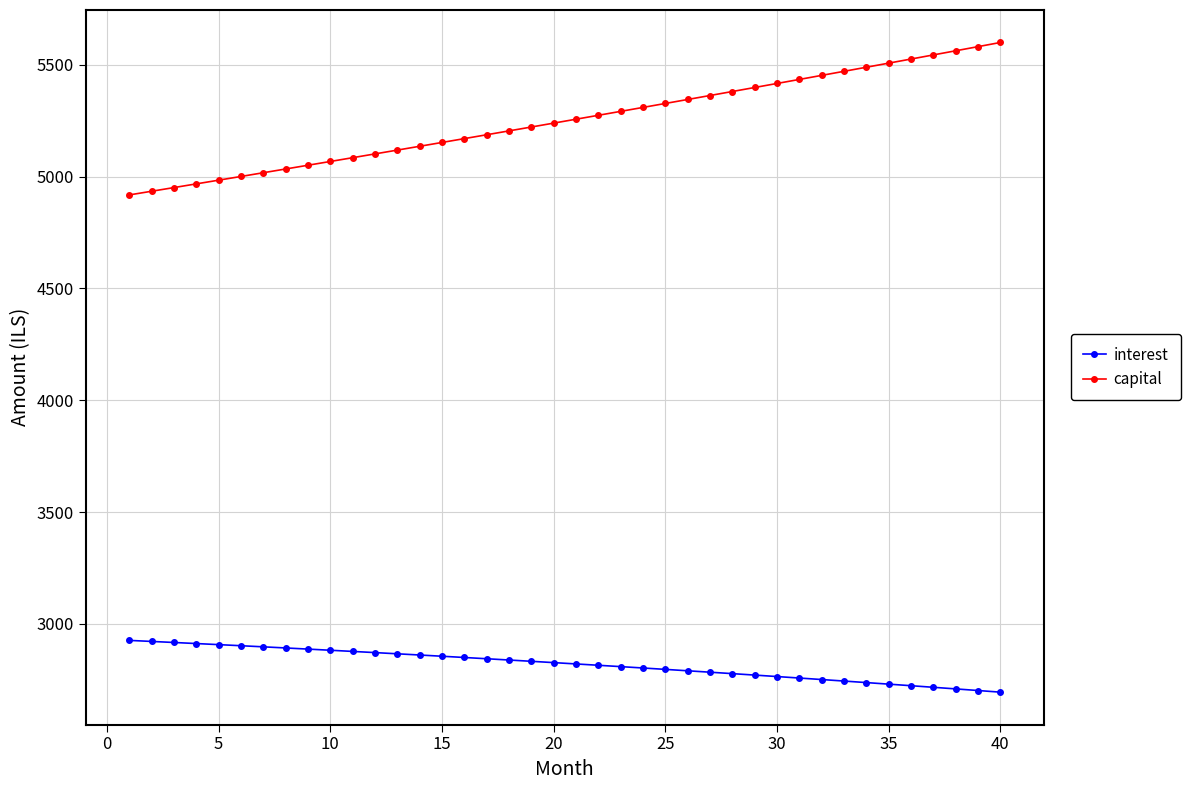

True or false: interest and capital cross at least once.

False